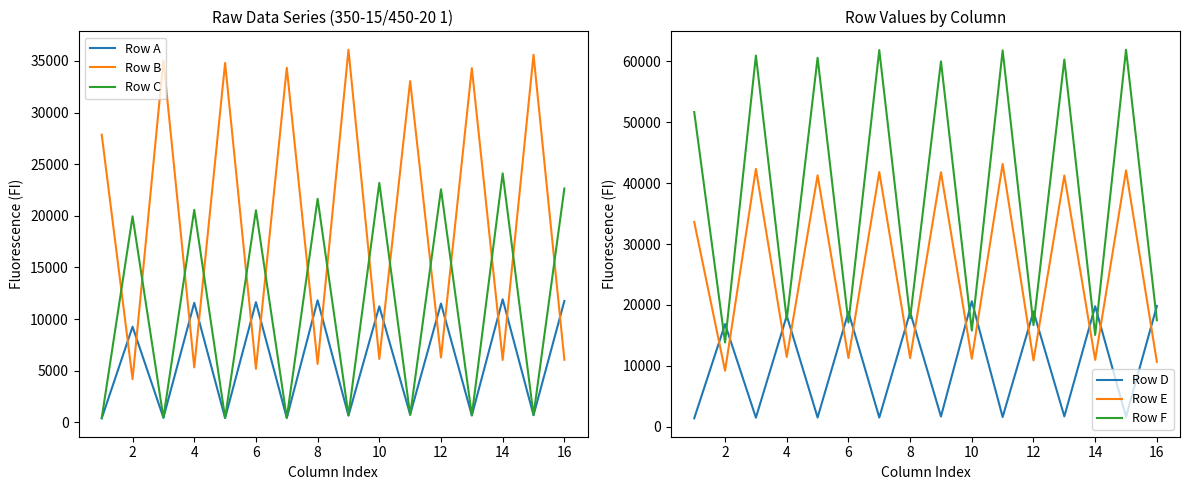

What is the highest value of the Row F series?

61922